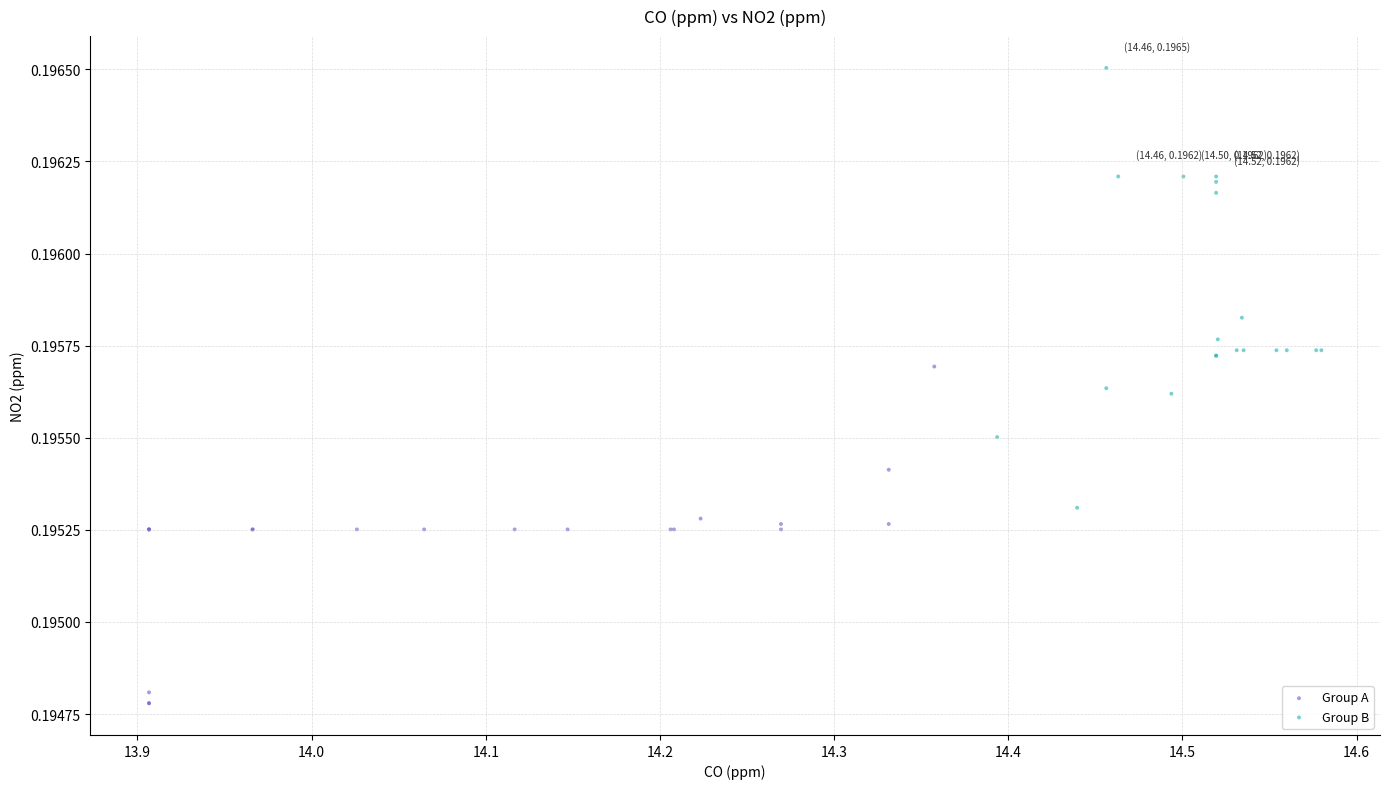

Which series contains the highest Y value?

Group B